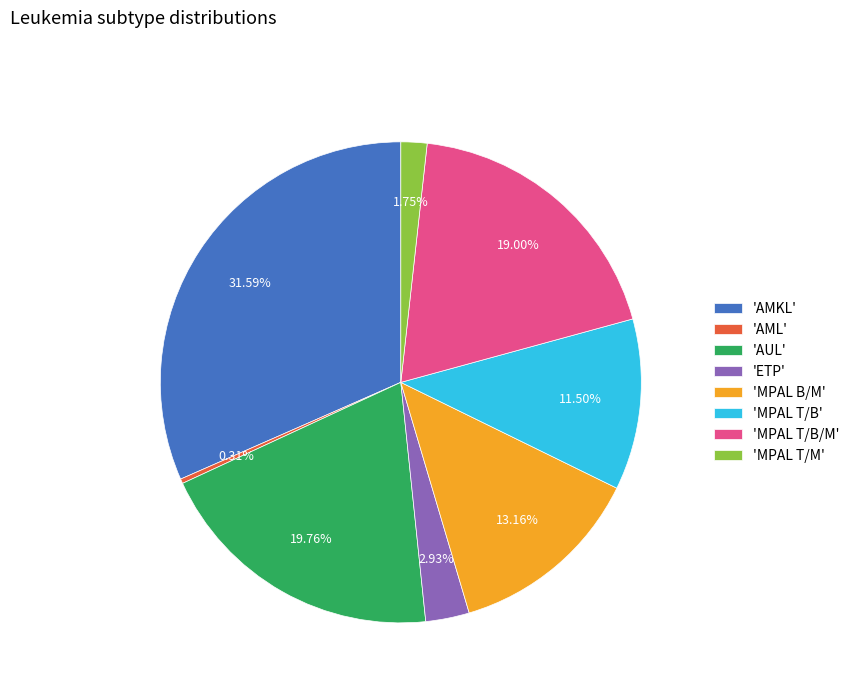

Which slice is the smallest?

'AML'